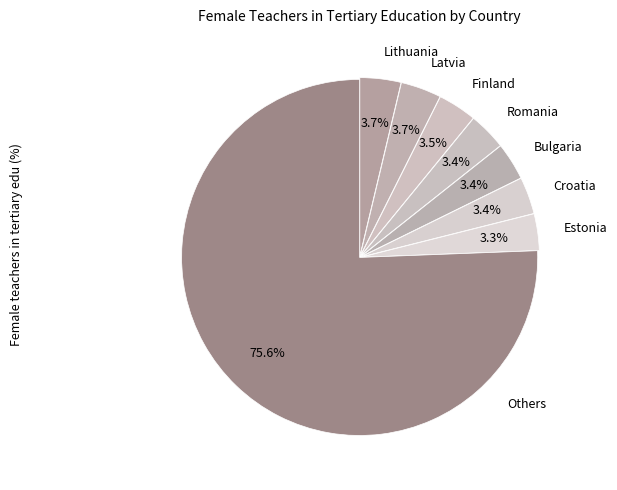

Which category accounts for the majority?

Others